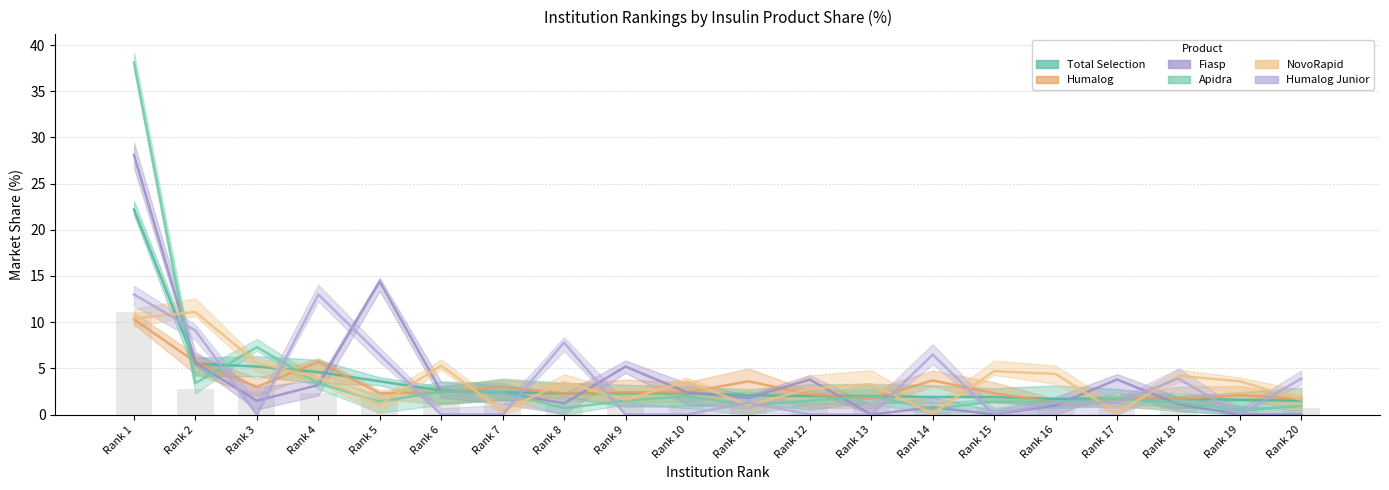

Reading left to right, extract all data points from this chart.

Total: 22.2	5.5	5.2	4.6	3.6	2.6	2.4	2.3	2.3	2.3	2.1	2.0	2.0	1.9	1.9	1.7	1.7	1.7	1.6	1.5
Humalog: 10.3	5.7	3.0	5.7	2.3	2.4	3.0	2.3	2.4	2.4	3.6	2.2	1.7	3.7	2.3	1.3	1.7	1.7	2.1	1.7
Fiasp: 28.1	5.6	1.5	3.2	14.4	2.5	2.4	1.2	5.2	2.4	1.8	3.8	0.0	0.8	0.0	1.0	3.8	1.1	0.0	0.0
Apidra: 38.1	3.4	7.3	3.4	1.4	2.5	2.4	0.7	1.5	2.0	1.0	1.5	2.0	0.6	1.4	1.4	1.7	1.3	0.5	0.9
NovoRapid: 10.4	11.1	5.6	4.0	1.1	5.3	0.4	3.5	1.6	3.6	1.0	2.8	3.3	0.1	4.7	4.4	0.2	4.2	3.6	1.6
Humalog_Jun: 13.0	9.1	0.0	13.0	6.5	0.0	0.0	7.8	0.0	0.0	1.3	0.0	0.0	6.5	0.0	1.3	1.3	3.9	0.0	3.9